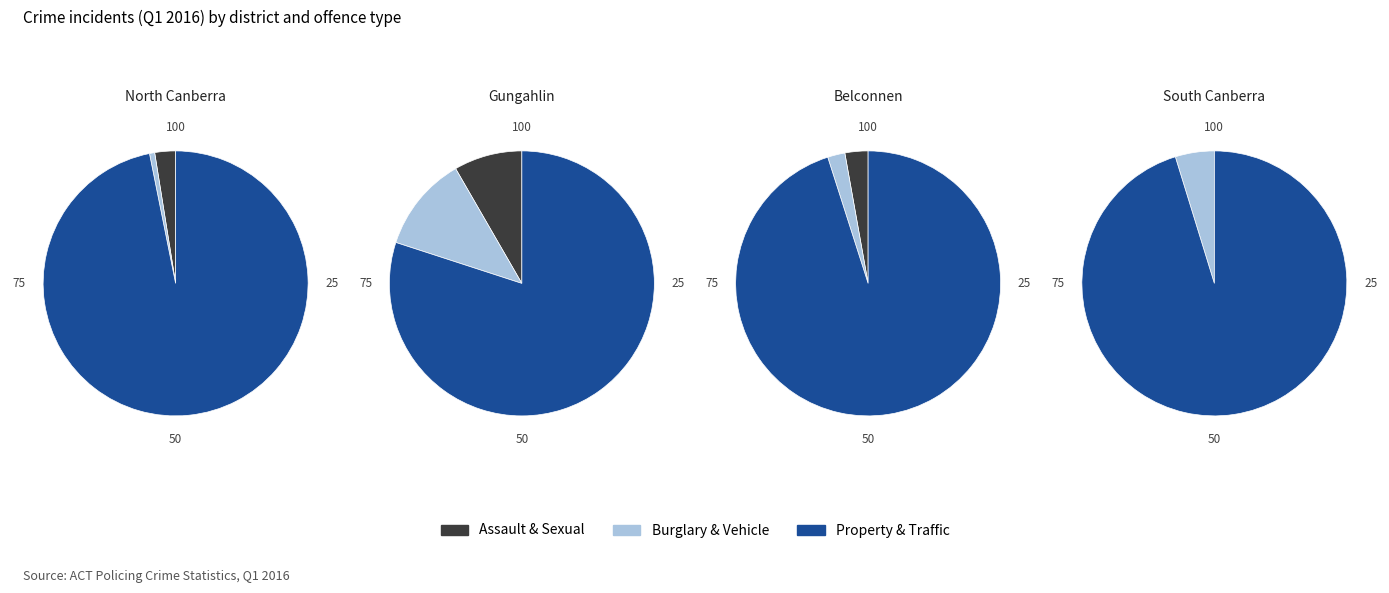

The 5 slice represents 1% of the pie. True or false?

False